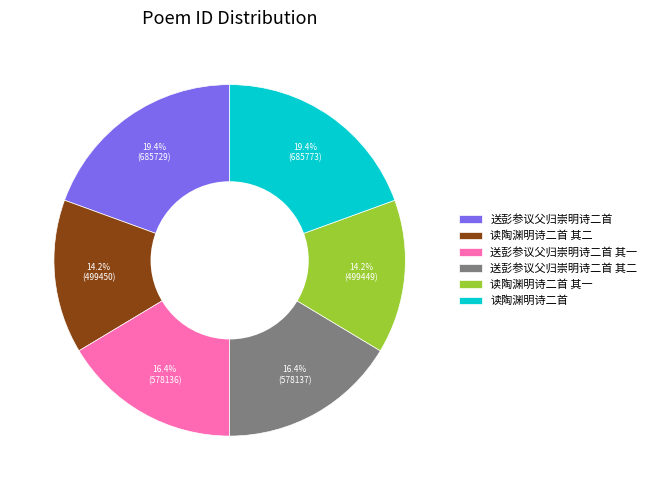

How many slices are in this pie chart?

6